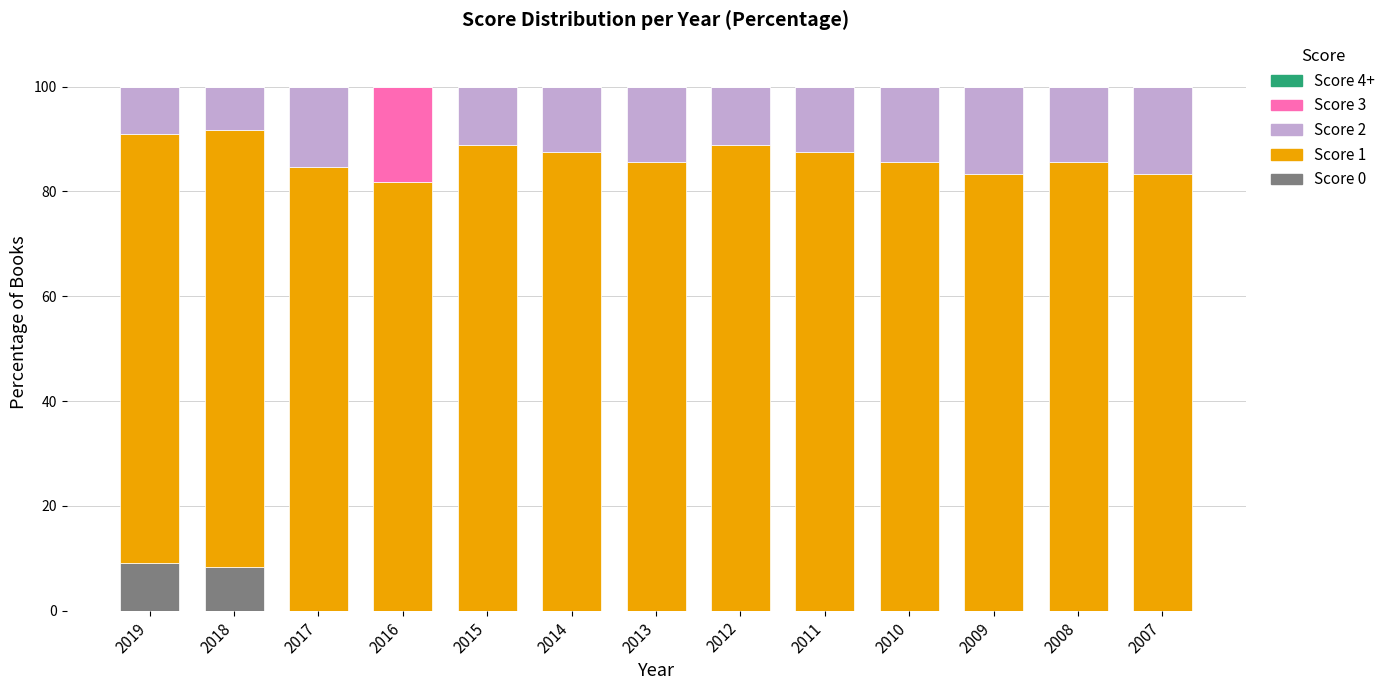

What is the total value across all series at 2019?

100.0